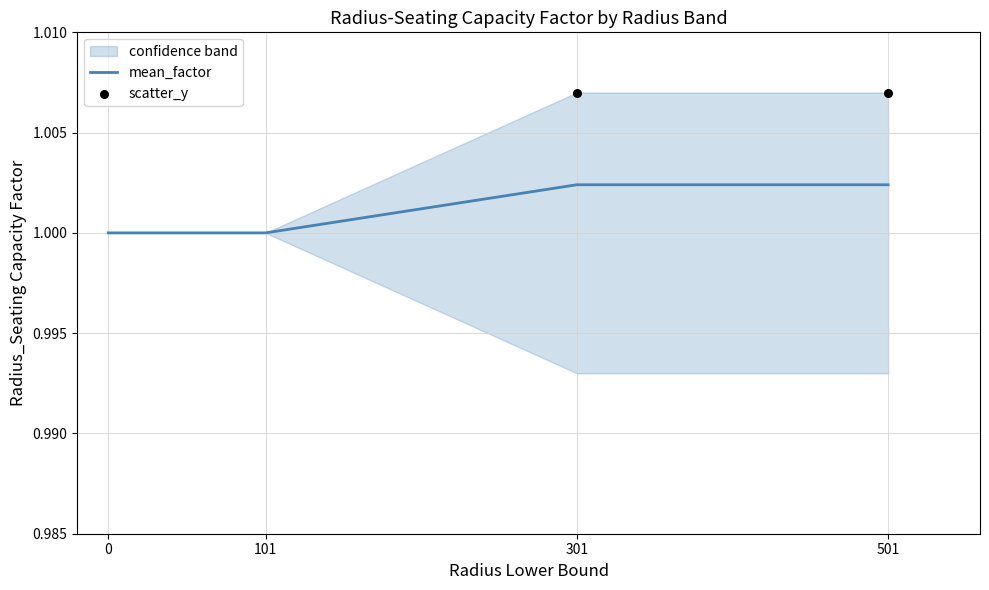

The value of mean_factor at 0 is 1.0. True or false?

True